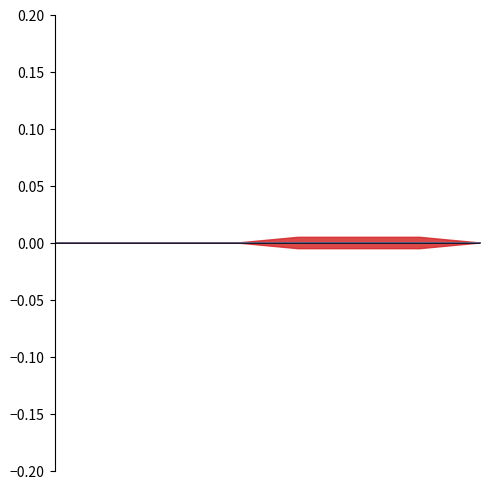

Does the chart have visible grid lines?

No